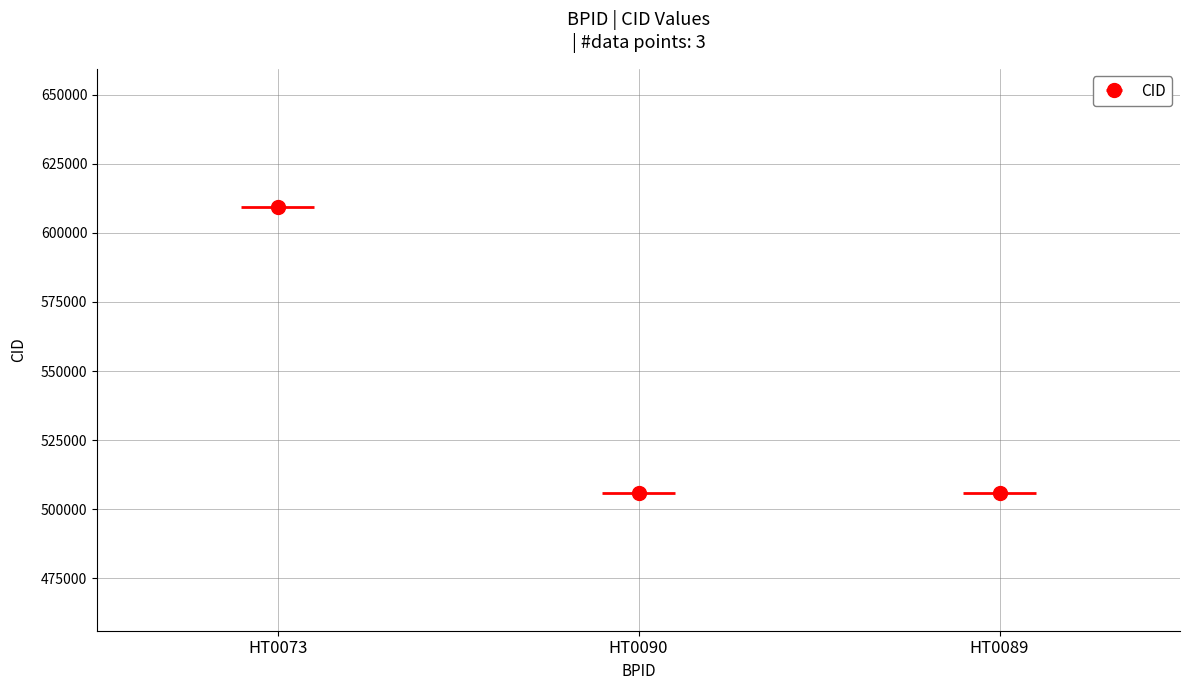

Rank the categories by value from lowest to highest.

HT0090, HT0089, HT0073